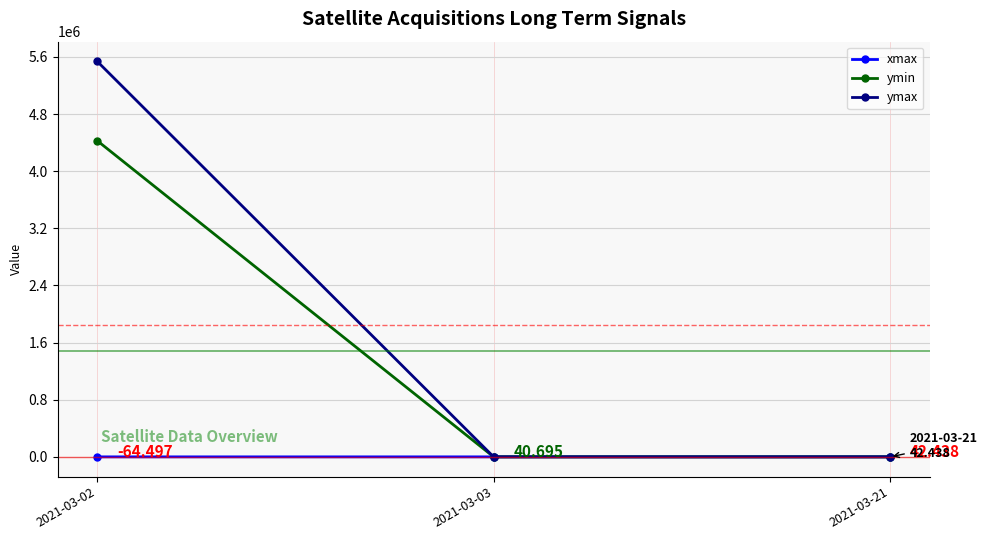

What is the average value of the ymax series?

1845313.5